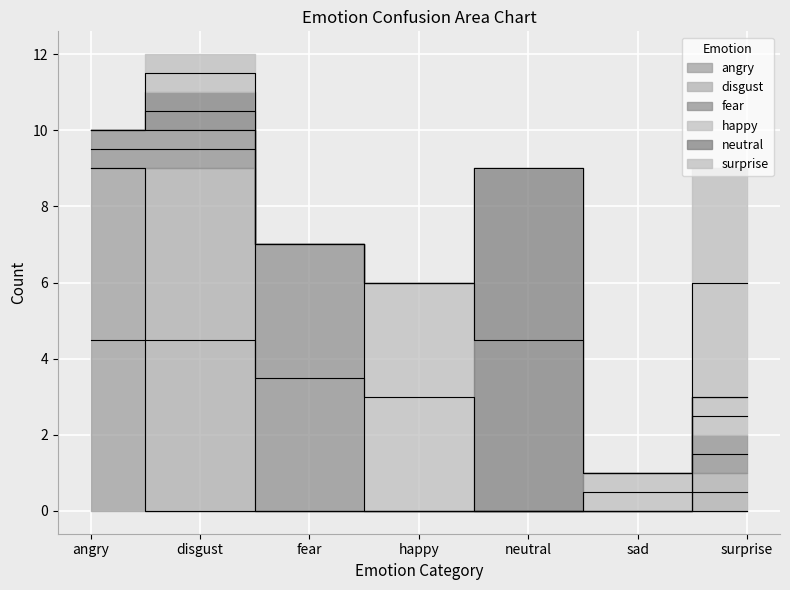

Is the value of disgust at sad greater than the value of happy at angry?

No